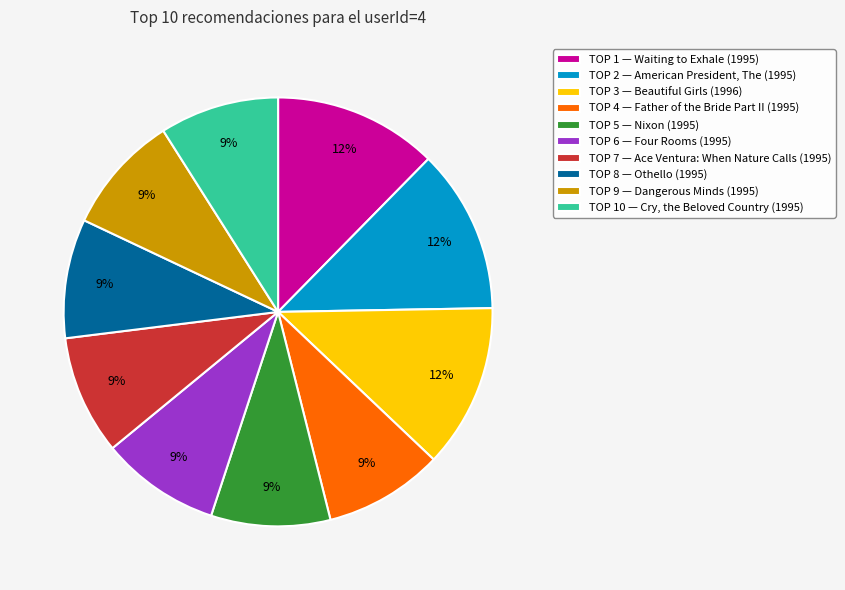

Is there any slice that represents more than half of the pie?

No